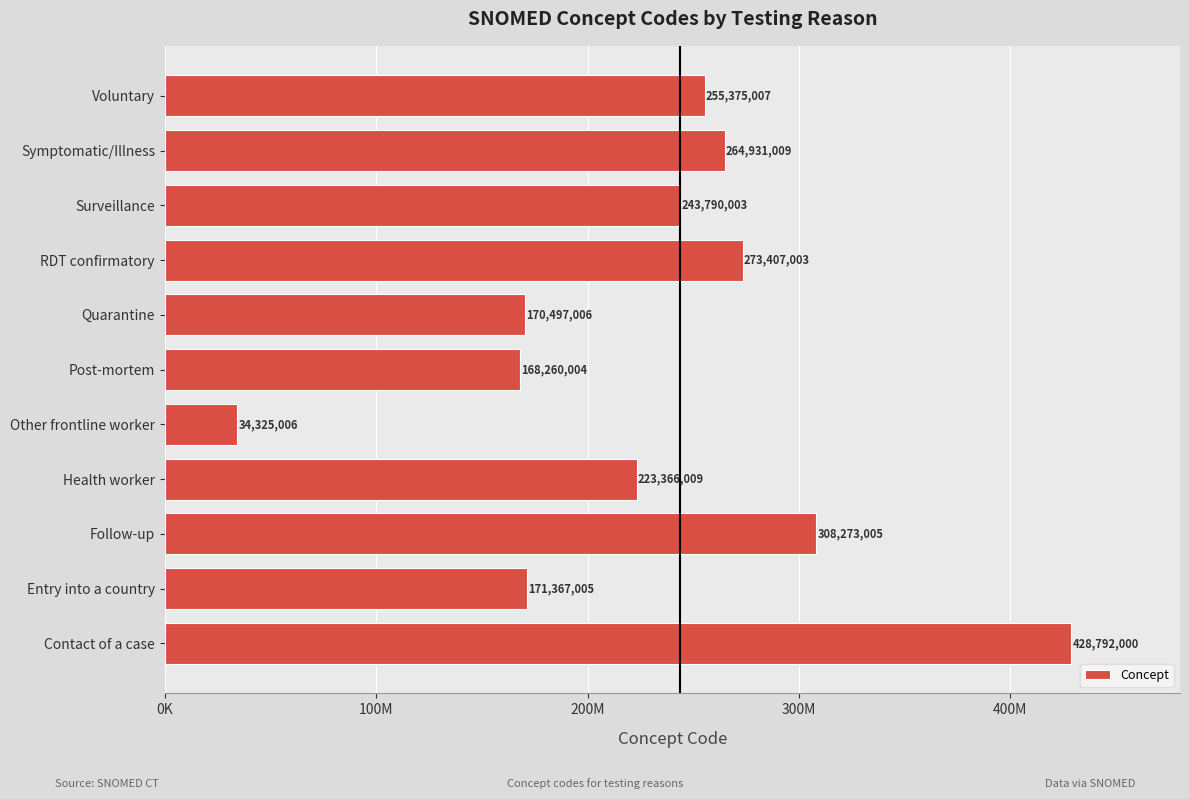

Which category has the highest value across all series?

Contact of a case